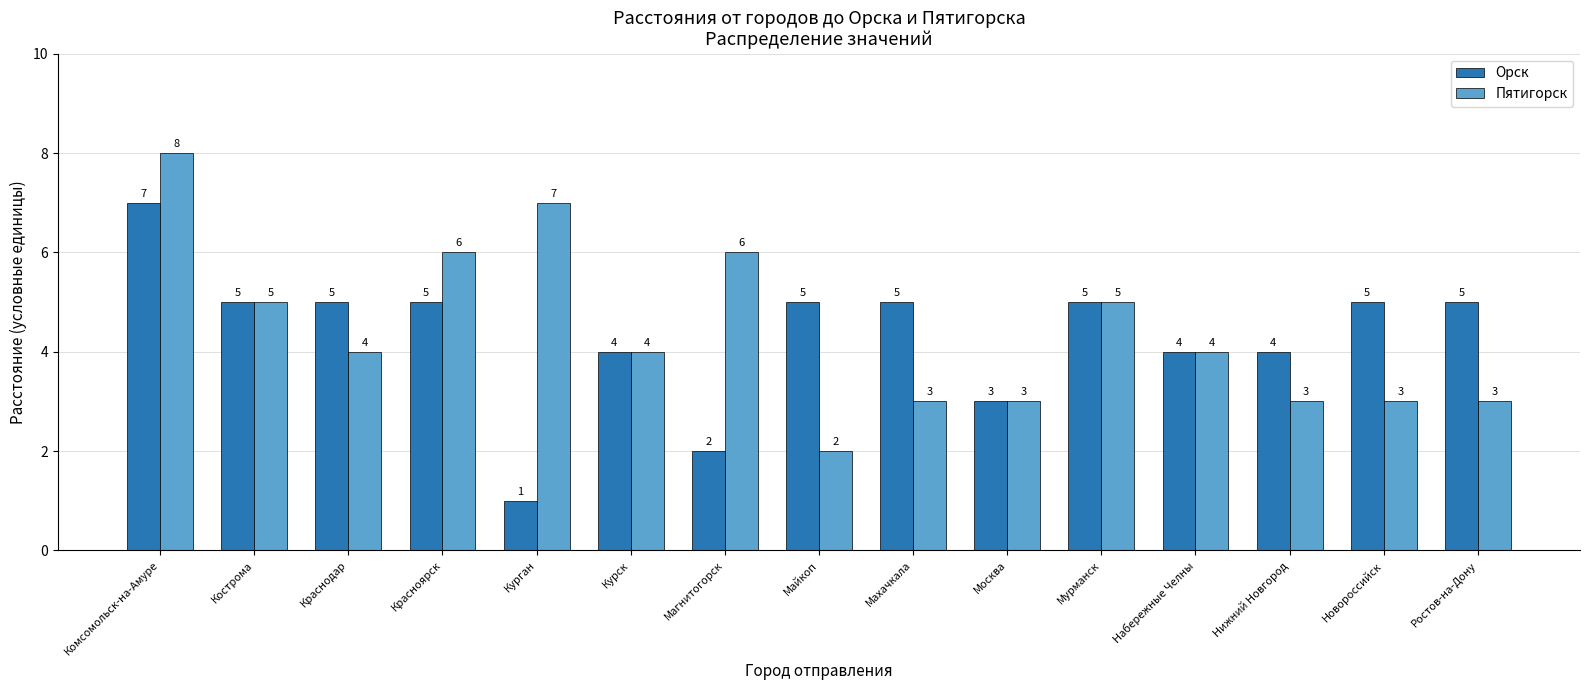

What is the spread (max minus min) of values at Курган?

6